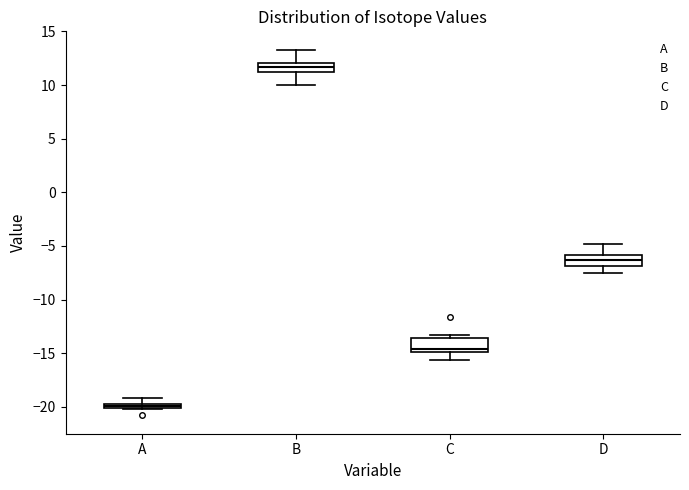

Which box has the lowest median line?

A